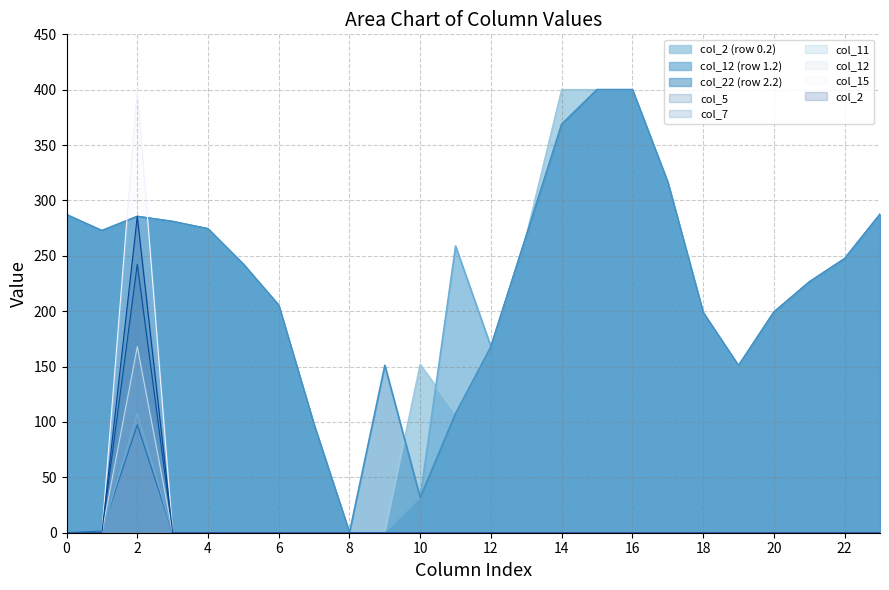

At how many categories does at least one series exceed 184?

18